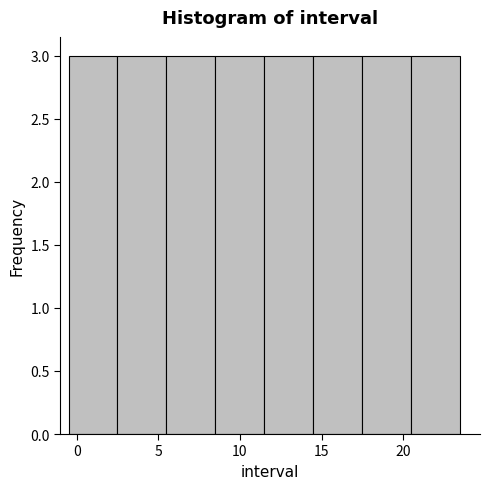

Reading left to right, list every bar in this chart as the range it spans on the x-axis followed by its height. The values are not printed on the chart, so give them approximately, as read against the axis.

-0.5 to 2.5: 3
2.5 to 5.5: 3
5.5 to 8.5: 3
8.5 to 11.5: 3
11.5 to 14.5: 3
14.5 to 17.5: 3
17.5 to 20.5: 3
20.5 to 23.5: 3